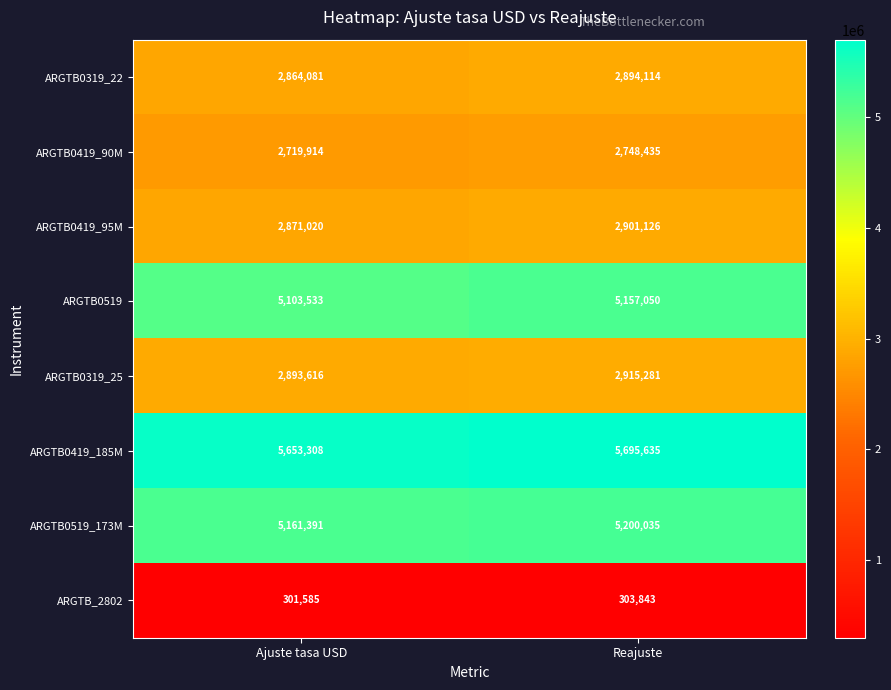

What is the lowest value of the ARGTB0419_185M series?

5653308